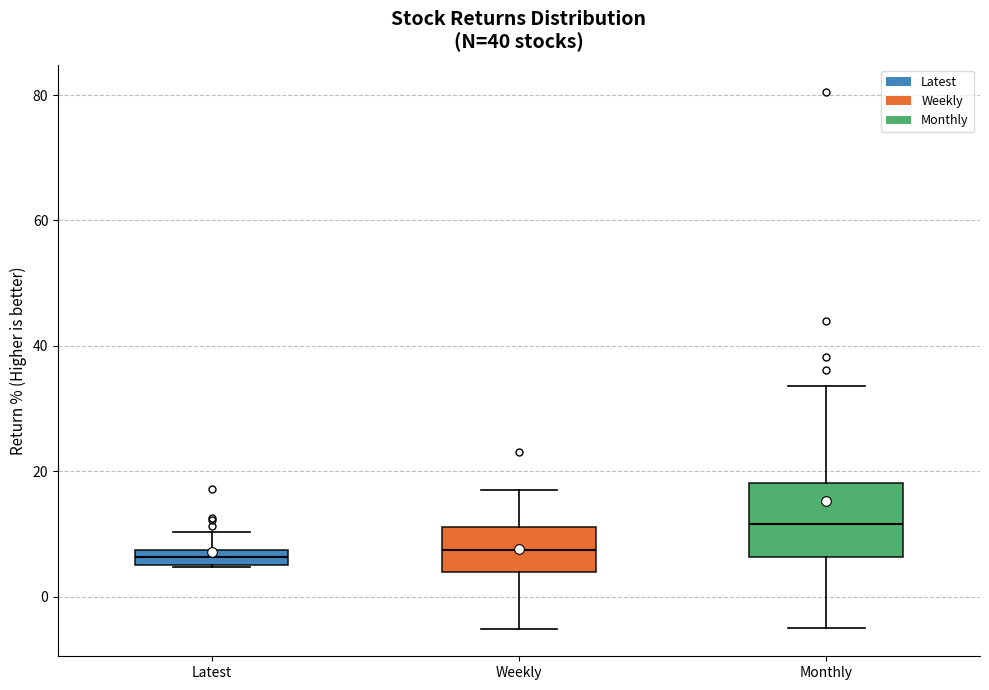

Where does the upper whisker of the box for Latest end on the y-axis? The values are not printed on the chart, so give them approximately, as read against the axis.

10